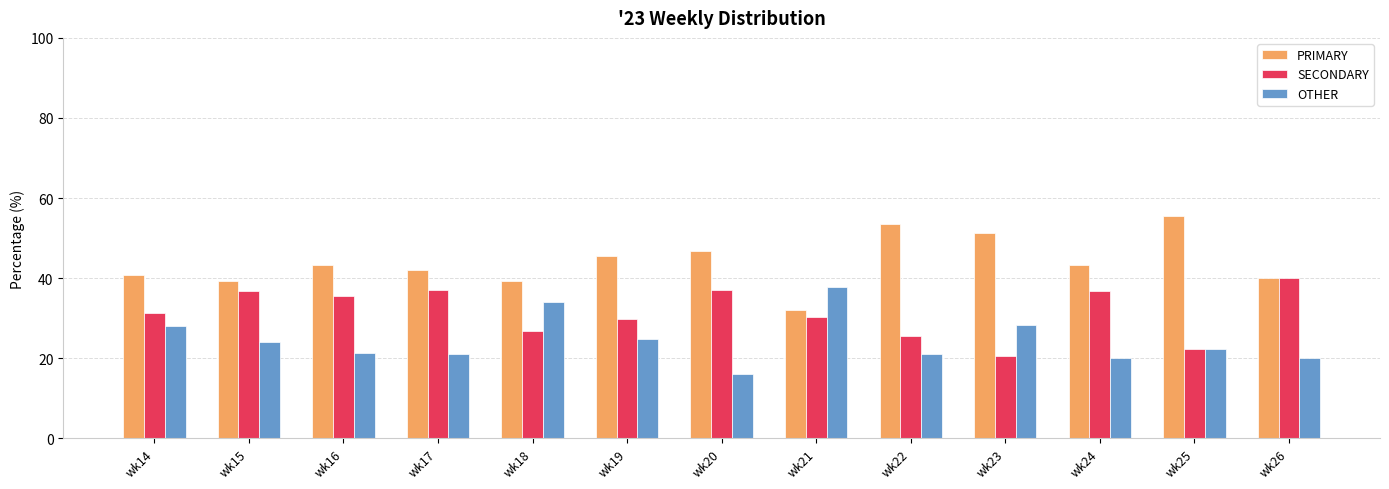

How many series are shown in this chart?

3